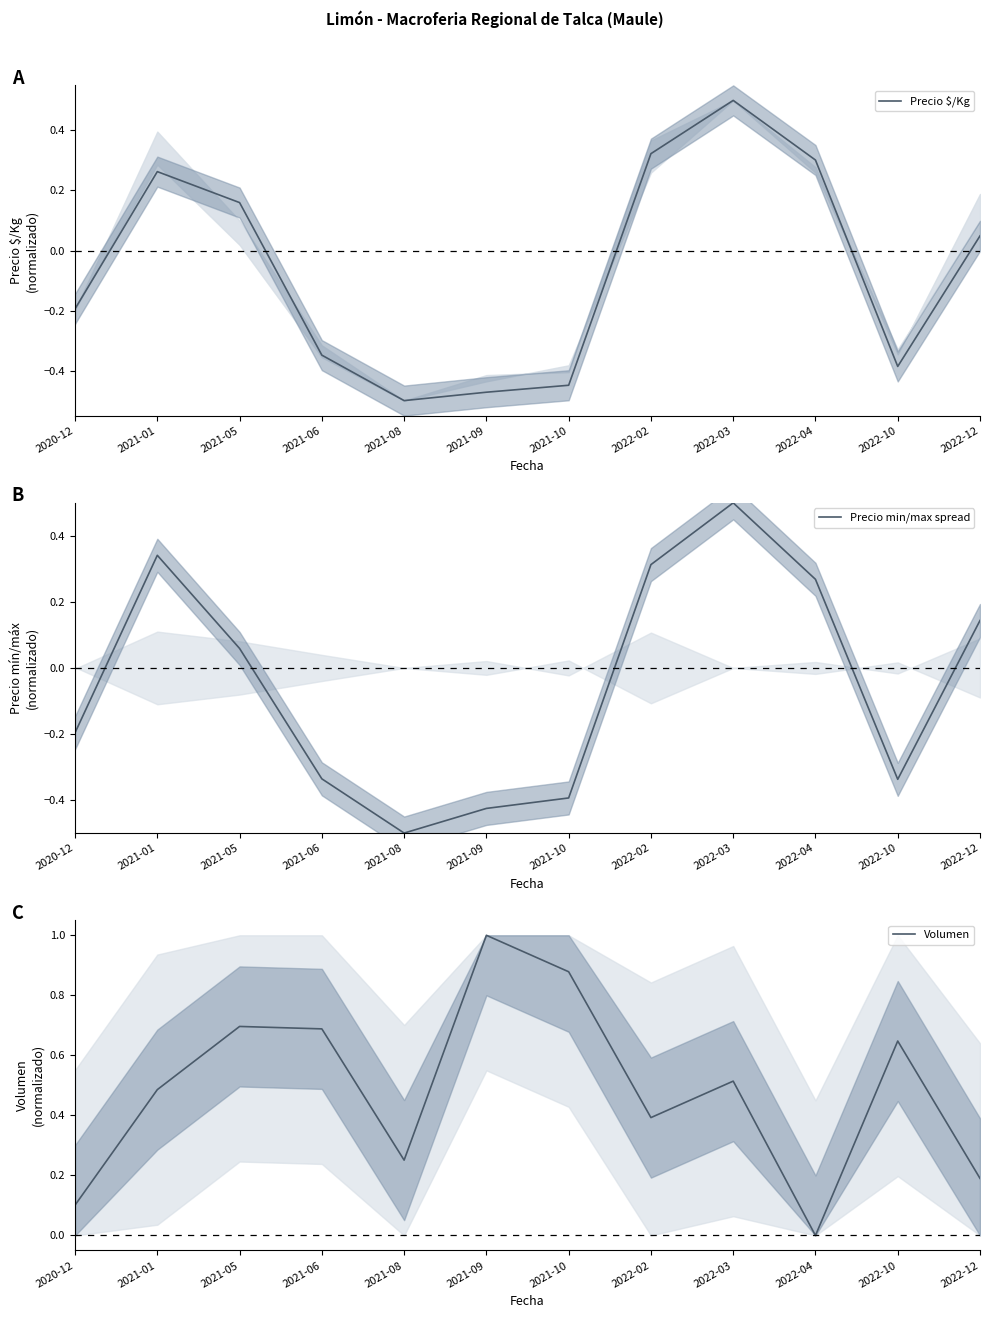

At which category does Volumen reach its first local valley?

2021-08